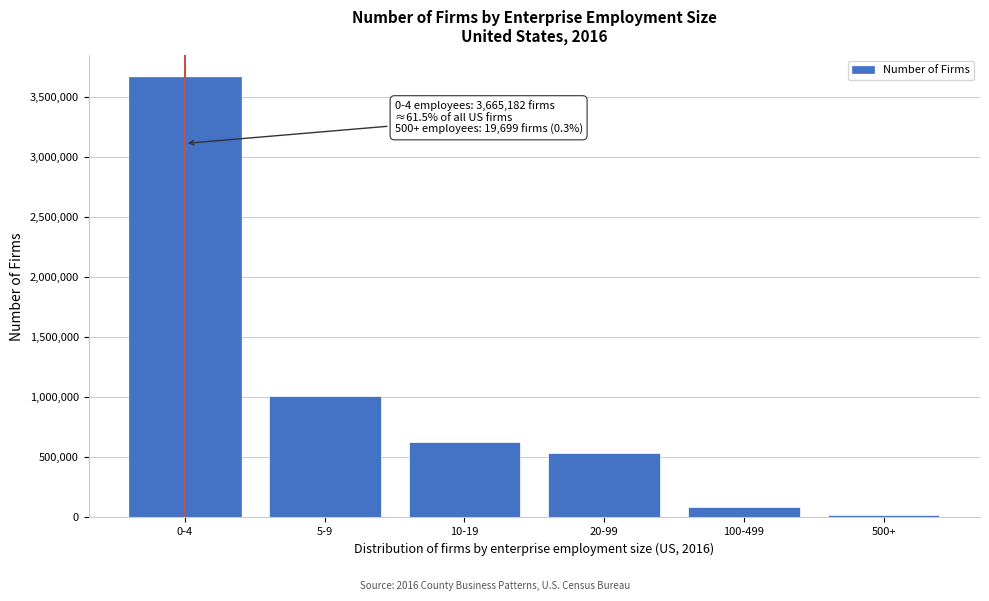

Reading left to right, list all the values displayed in this chart.

3665182	1013878	626900	538283	90742	19699